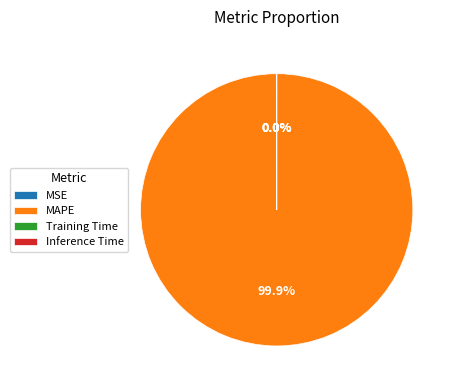

What is the majority slice?

MAPE